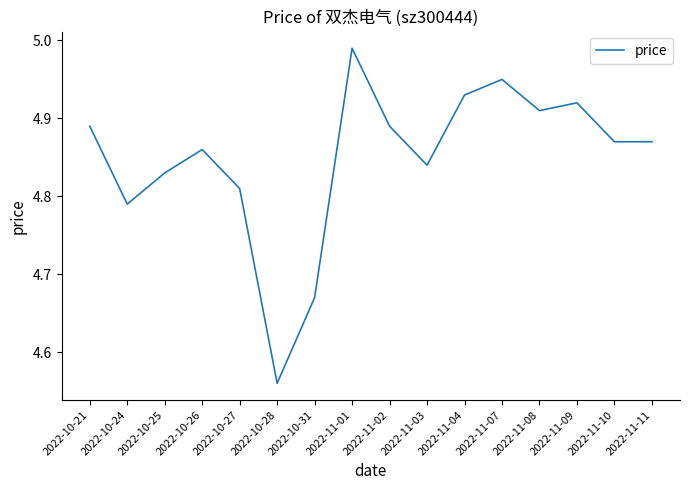

Which label corresponds to the smallest value in the chart?

2022-10-28